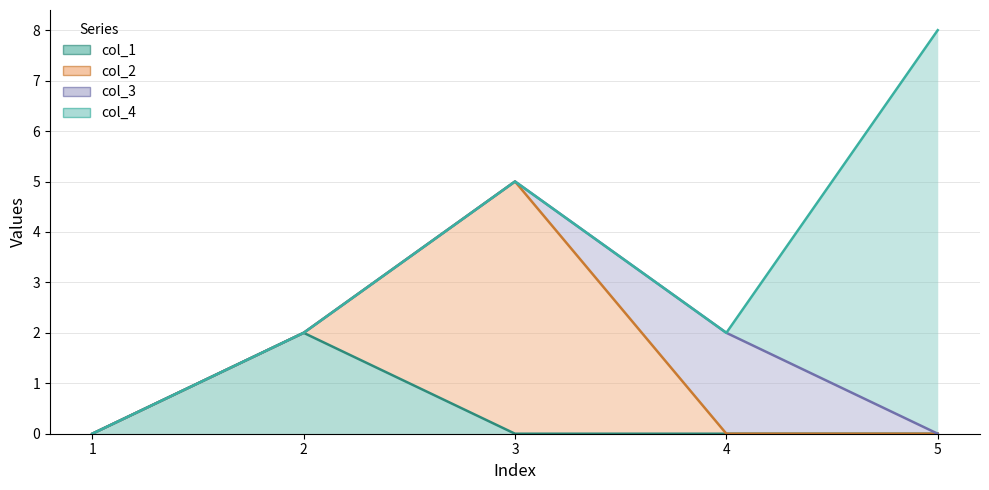

Which series has the widest spread of values?

col_4